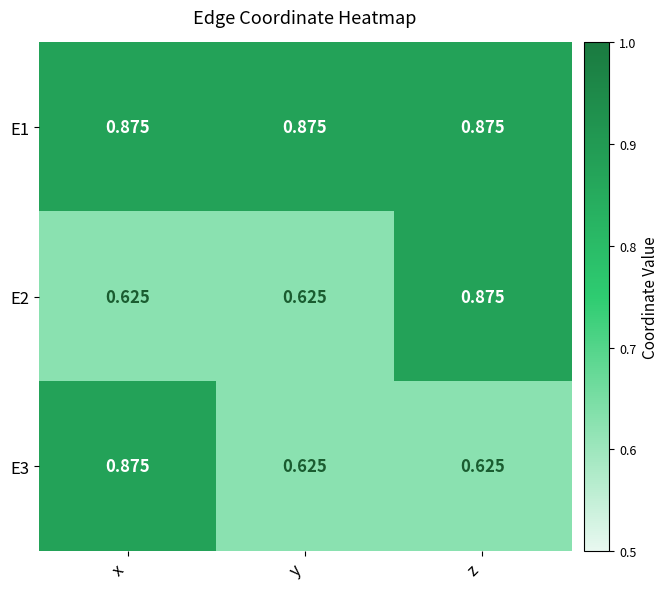

Count the number of data series in this chart.

3